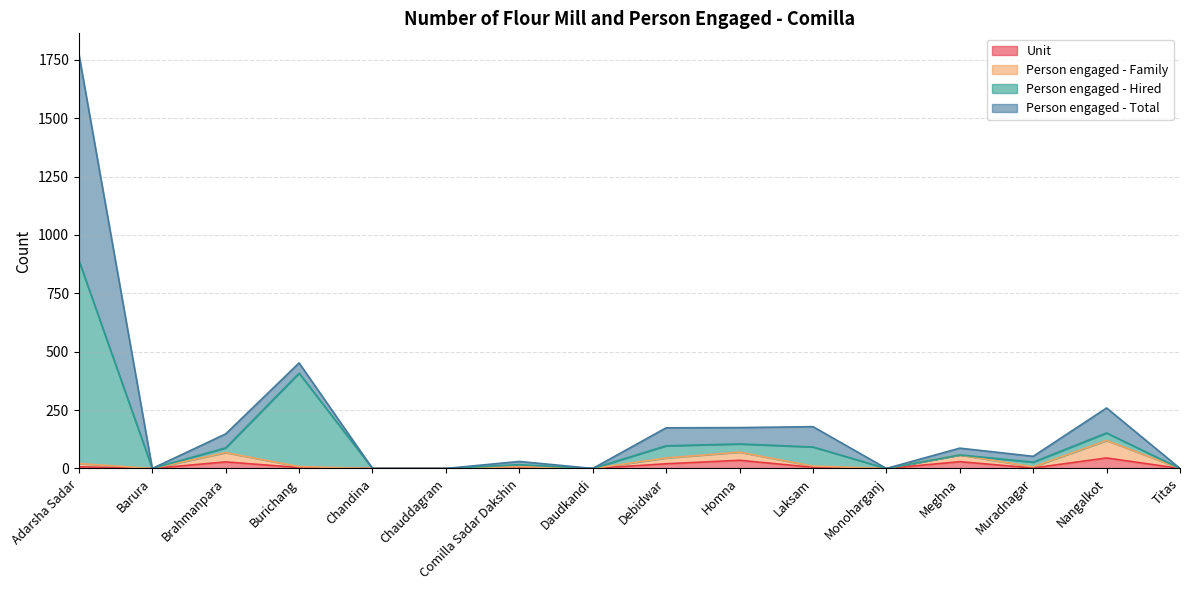

What is the average value of the Unit series?

11